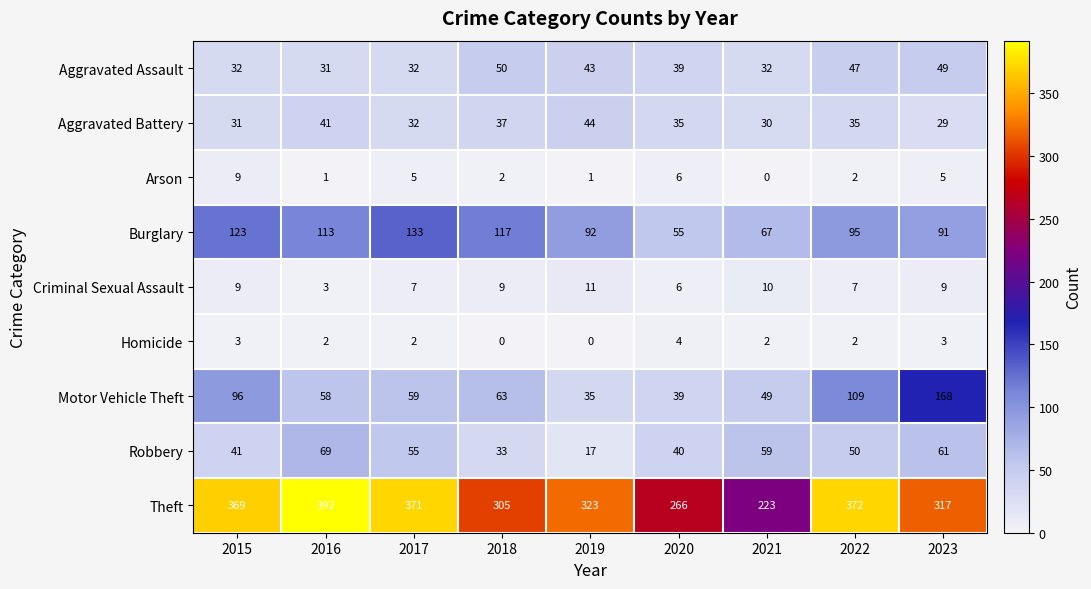

Rank the series at 2023 from highest to lowest value.

Theft, Motor Vehicle Theft, Burglary, Robbery, Aggravated Assault, Aggravated Battery, Criminal Sexual Assault, Arson, Homicide